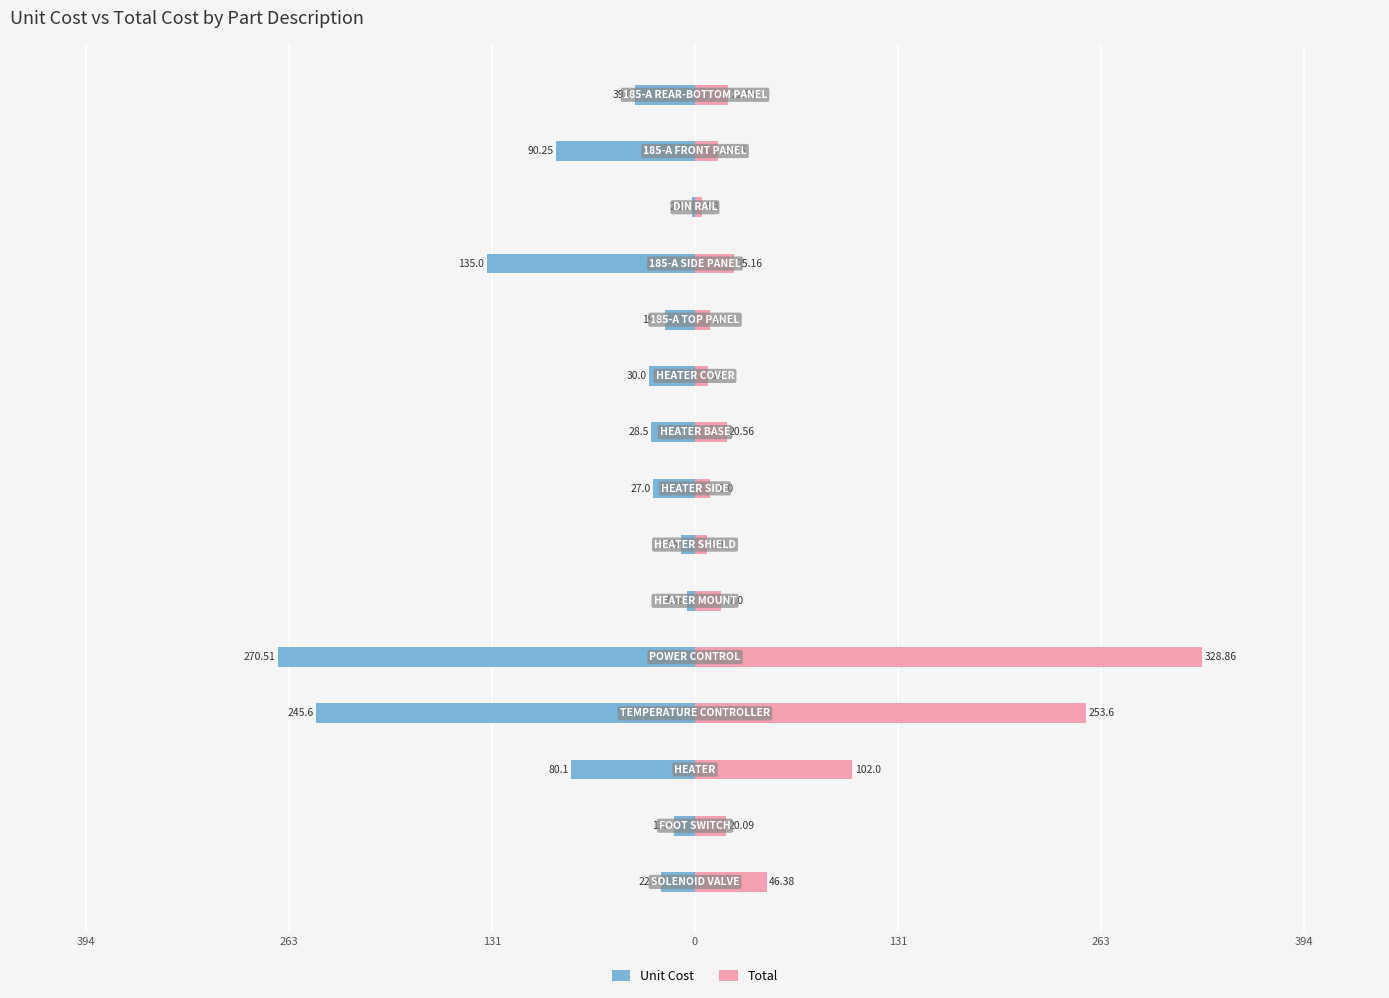

Is the value of Unit Cost at 13 greater than the value of Total at 0?

No